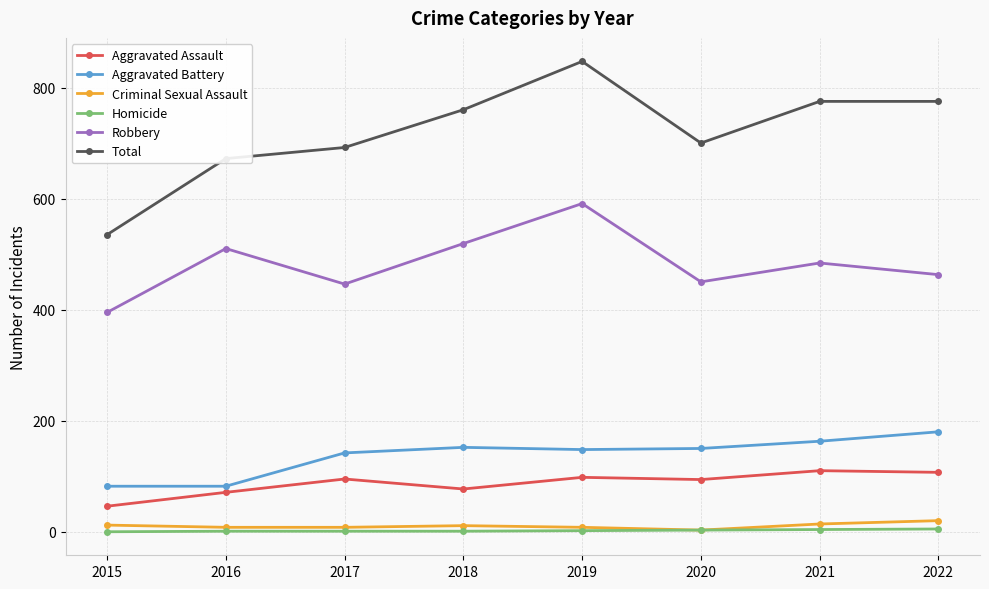

What is the difference between the second highest and second lowest values in the Total series?

103